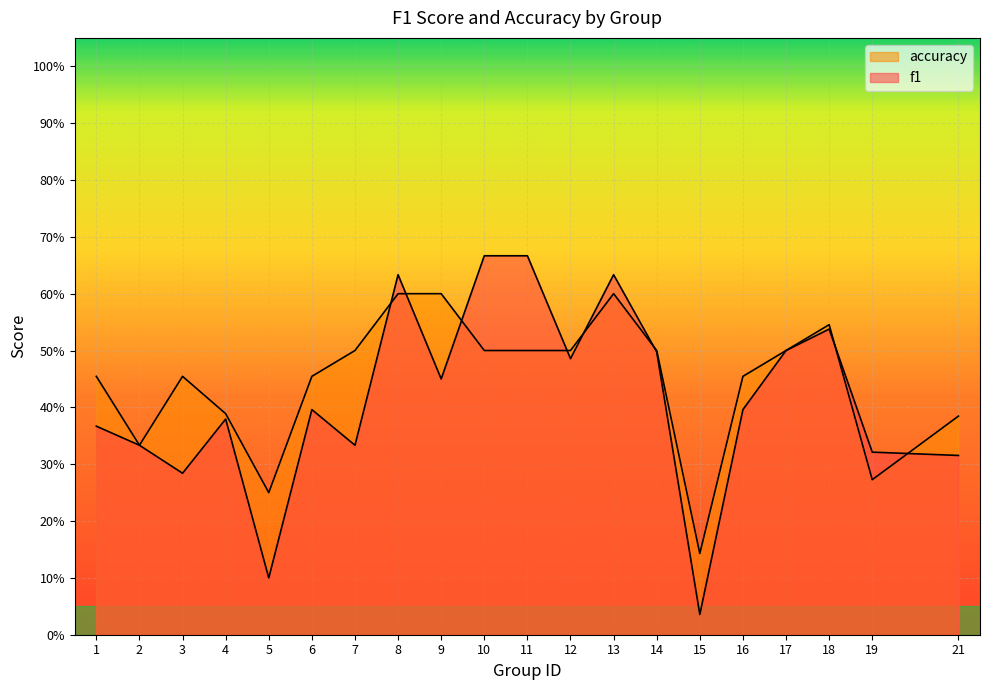

Reading left to right, transcribe all the data shown in this chart.

f1: 1=0.4	2=0.3	3=0.3	4=0.4	5=0.1	6=0.4	7=0.3	8=0.6	9=0.5	10=0.7	11=0.7	12=0.5	13=0.6	14=0.5	15=0.0	16=0.4	17=0.5	18=0.5	19=0.3	21=0.3
accuracy: 1=0.5	2=0.3	3=0.5	4=0.4	5=0.2	6=0.5	7=0.5	8=0.6	9=0.6	10=0.5	11=0.5	12=0.5	13=0.6	14=0.5	15=0.1	16=0.5	17=0.5	18=0.5	19=0.3	21=0.4